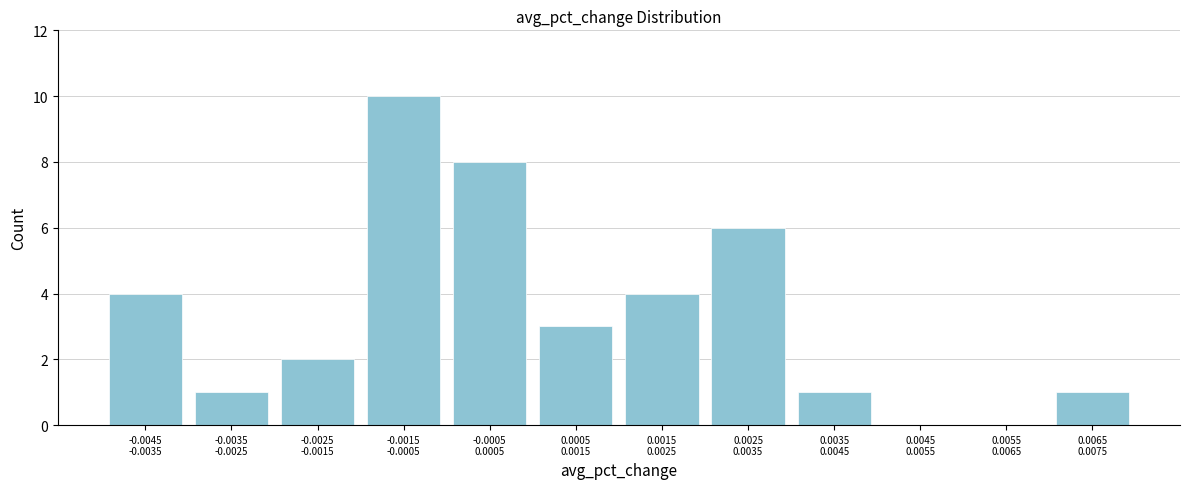

What is the sum of all values?

40